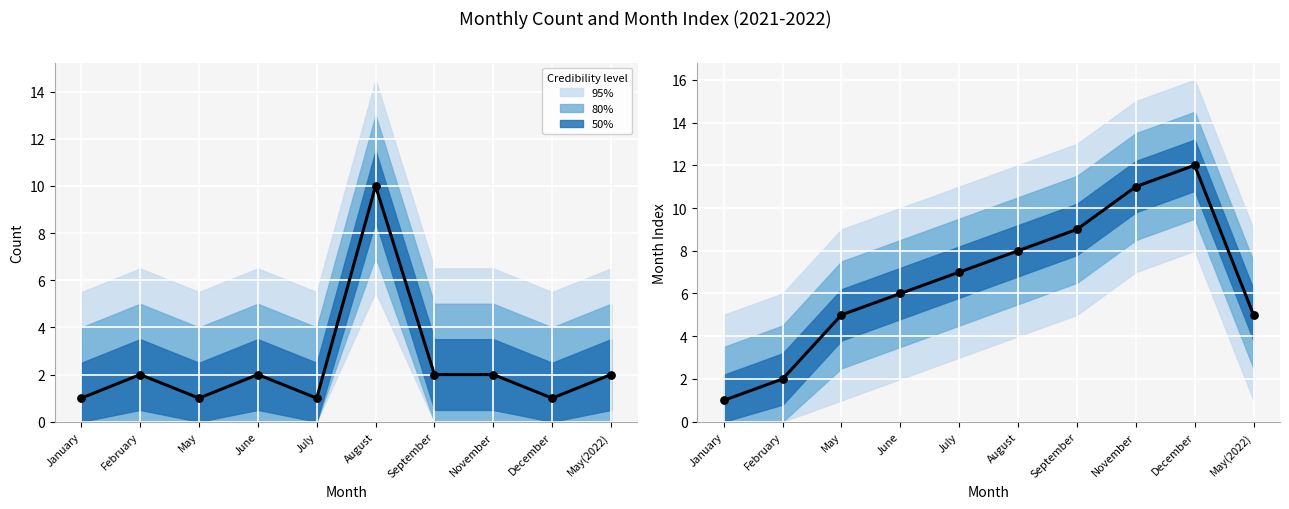

At how many categories does at least one series exceed 6?

5